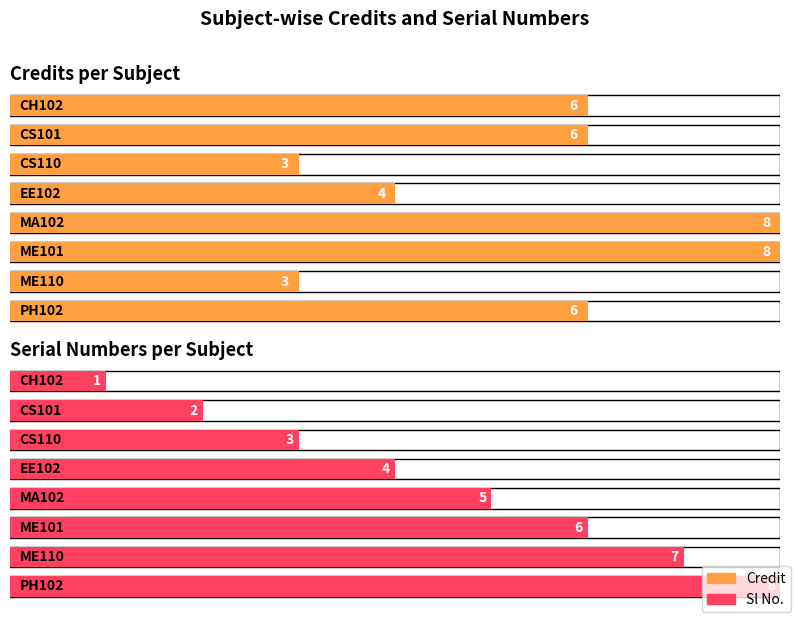

How many bars are there in each group?

2